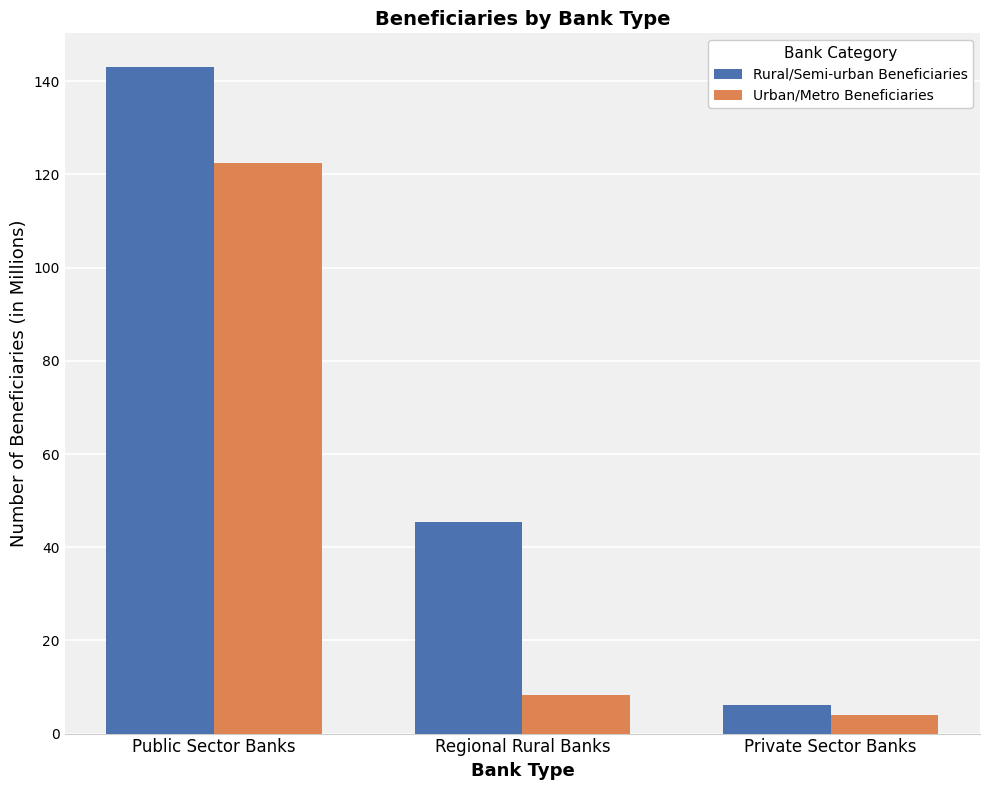

What are all the series names shown in the legend?

Rural/Semi-urban Beneficiaries, Urban/Metro Beneficiaries